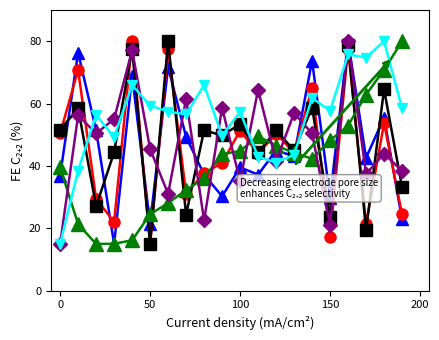

Count the number of categories in the chart.

20